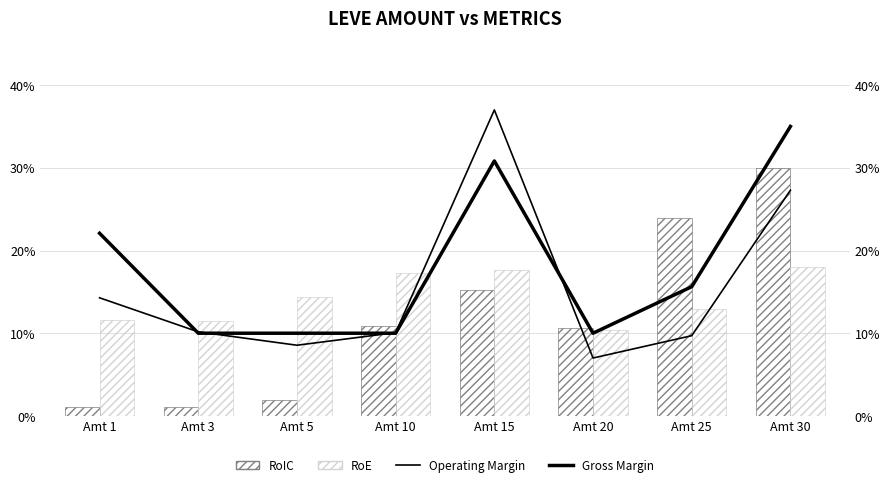

What is the value of the RoIC bar at the 6th from the left?

0.1